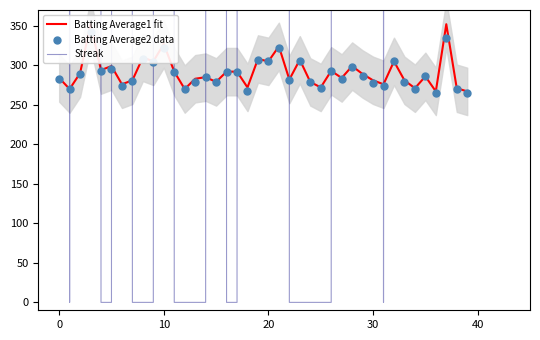

Which series contains the highest Y value?

Streak